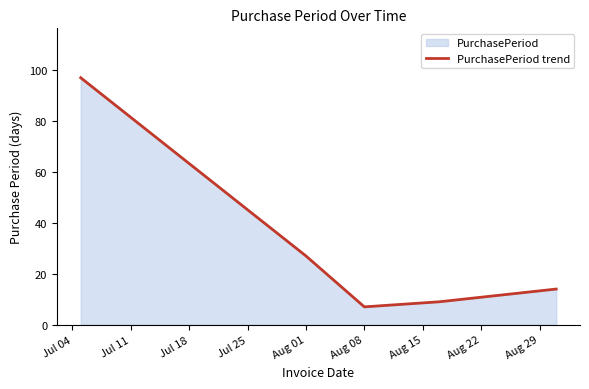

How many points are lower than both their immediate neighbors (excluding endpoints)?

1